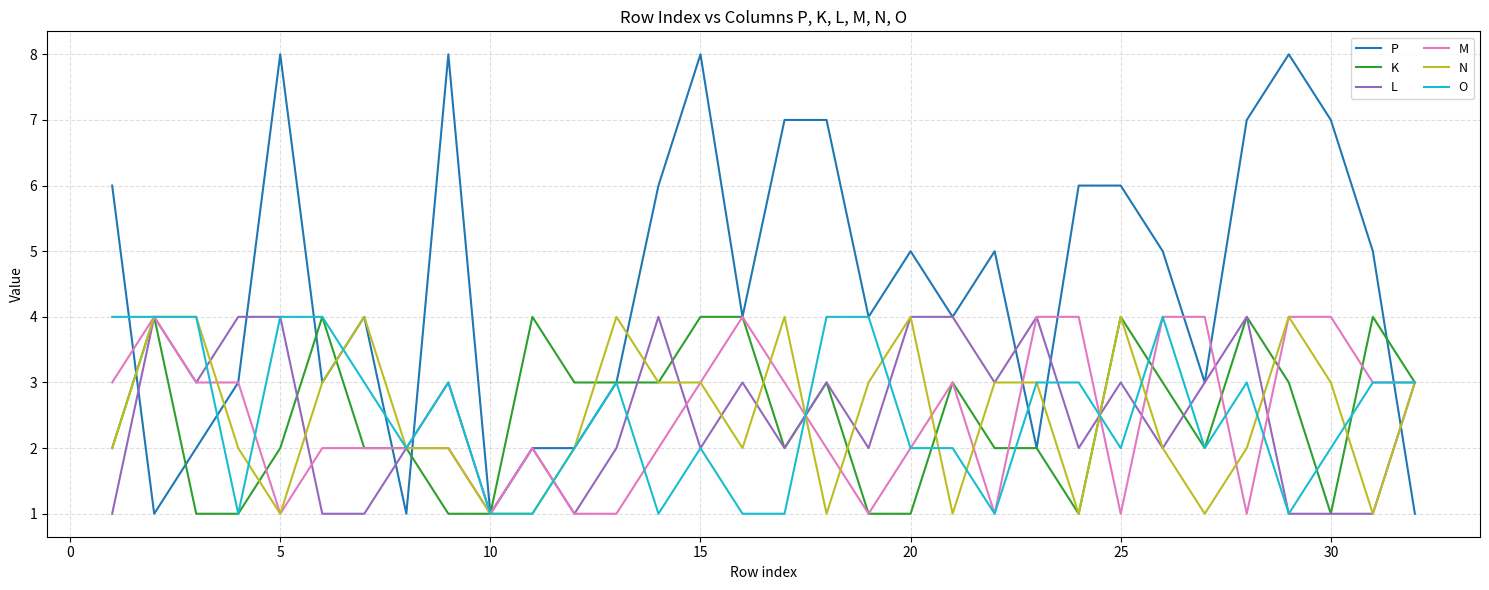

Which series has the widest spread of values?

P